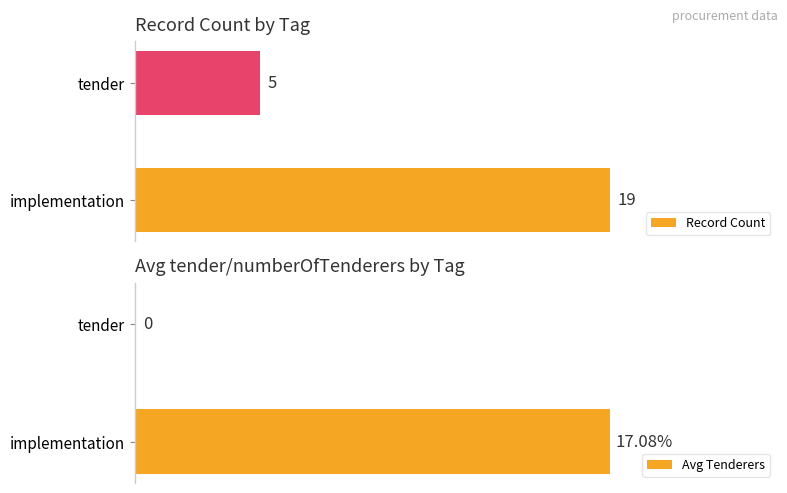

Reading left to right, transcribe all the data shown in this chart.

Record Count: 19.0	5.0
Avg Tenderers: 17.1	0.0